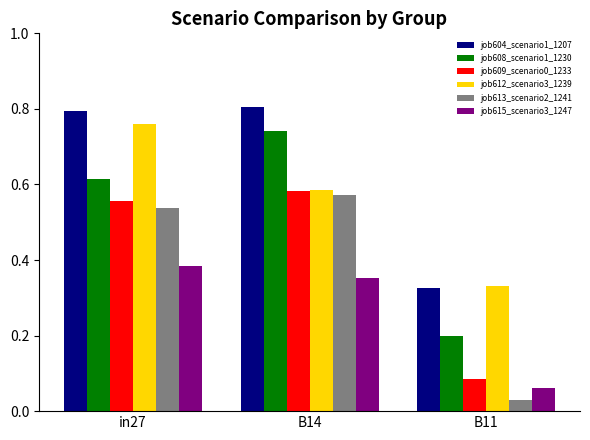

What is the sum of all job612_scenario3_1239 values?

1.7